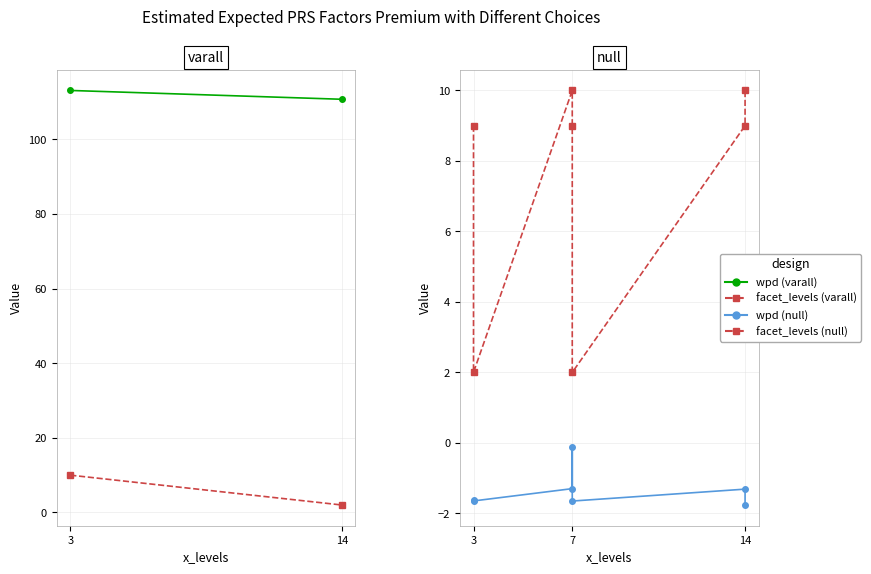

Which category has the lowest value across all series?

14